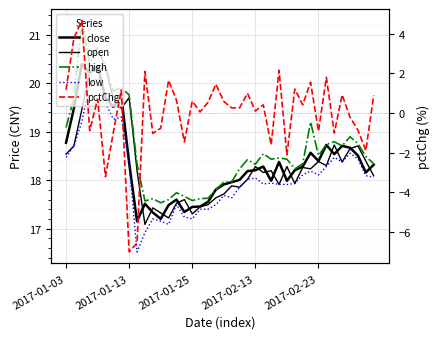

Is it true that low equals 30.9 at 39?

False